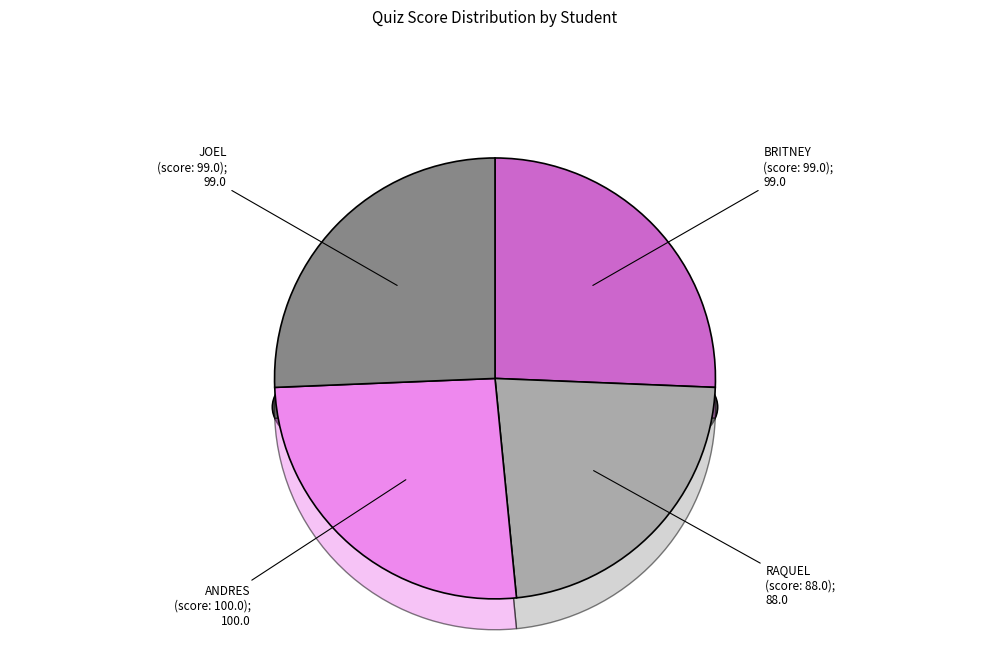

Does RAQUEL ELIZABETH CONDE BERMEO account for over 50% of the chart?

No